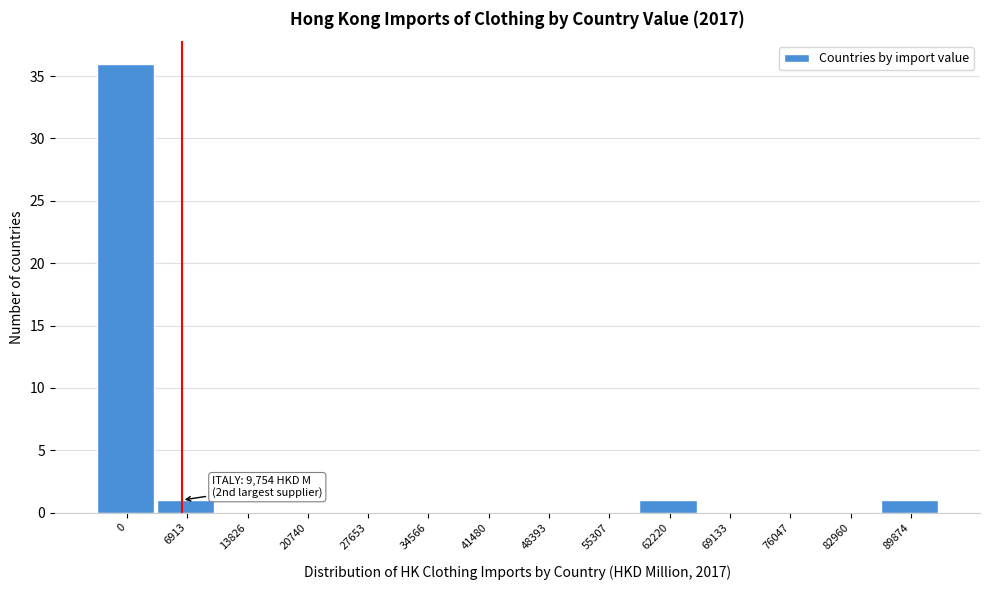

Reading left to right, what are all the values shown in this chart?

0=36	6913=1	13826=0	20740=0	27653=0	34566=0	41480=0	48393=0	55307=0	62220=1	69133=0	76047=0	82960=0	89874=1